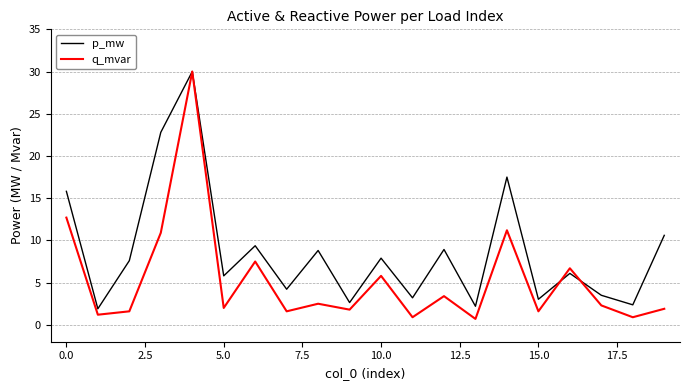

Which series has the largest total across all categories?

p_mw